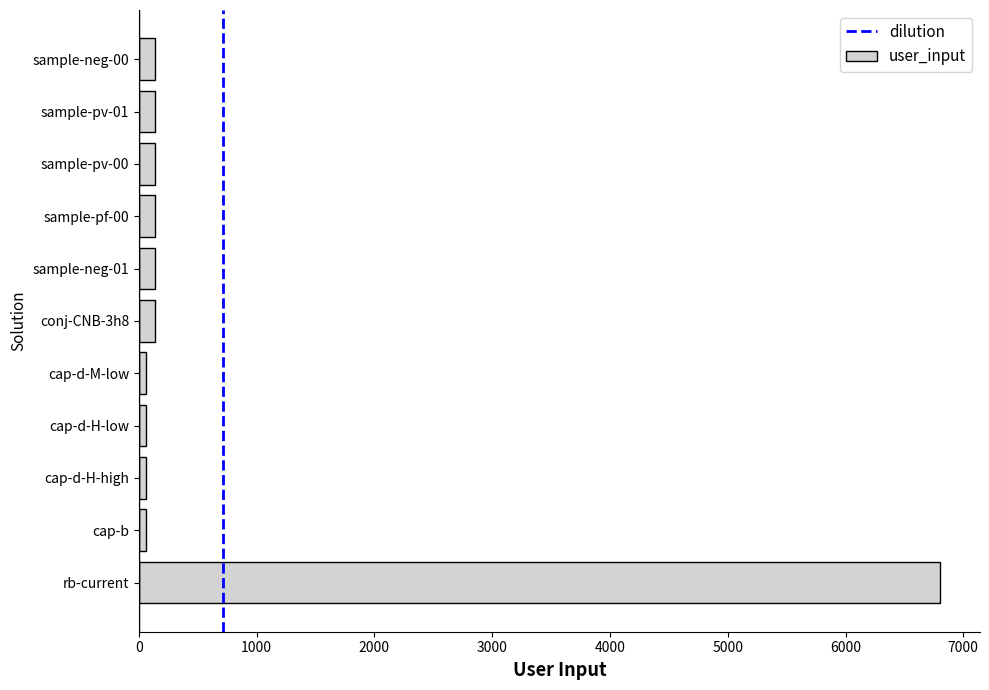

What is the minimum value shown in the chart?

60